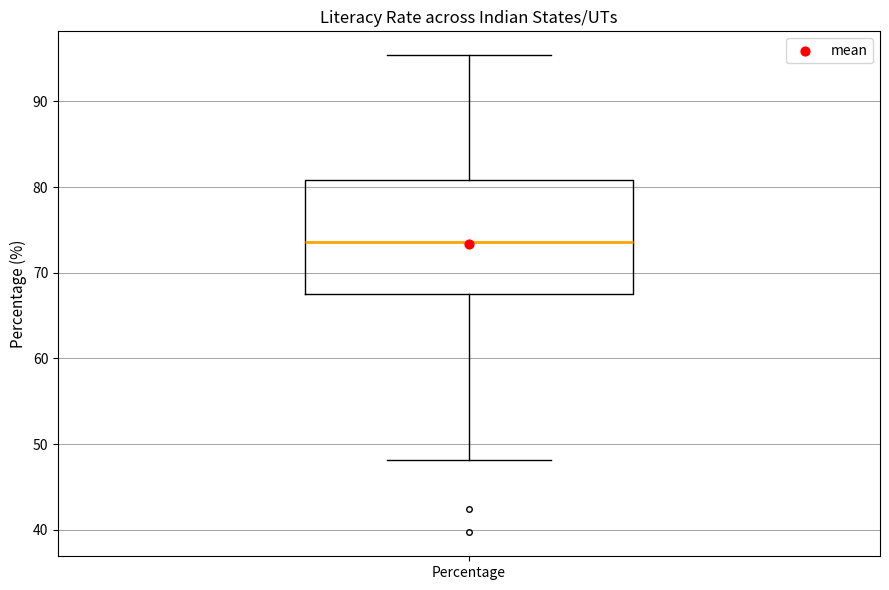

Transcribe this box plot: give where the median line is, the range the box spans, and where the two whiskers end, as read against the y-axis. The values are not printed on the chart, so give them approximately, as read against the axis.

median 74, box 68 to 81, whiskers 48 to 95